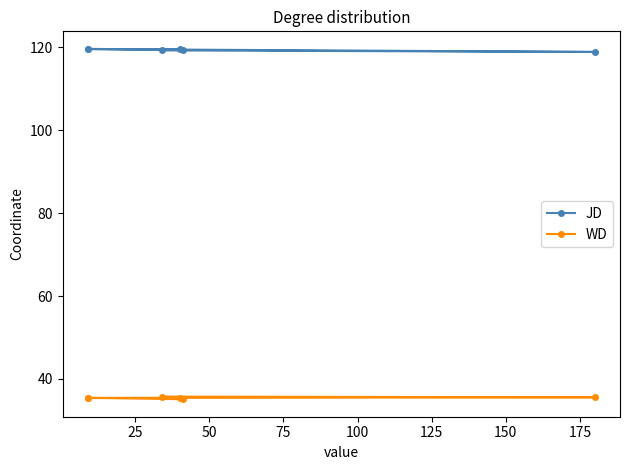

Reading left to right, what are all the values shown in this chart?

JD: 119.6	119.3	119.5	119.5	118.8	119.2
WD: 35.5	35.1	35.4	35.4	35.6	35.8